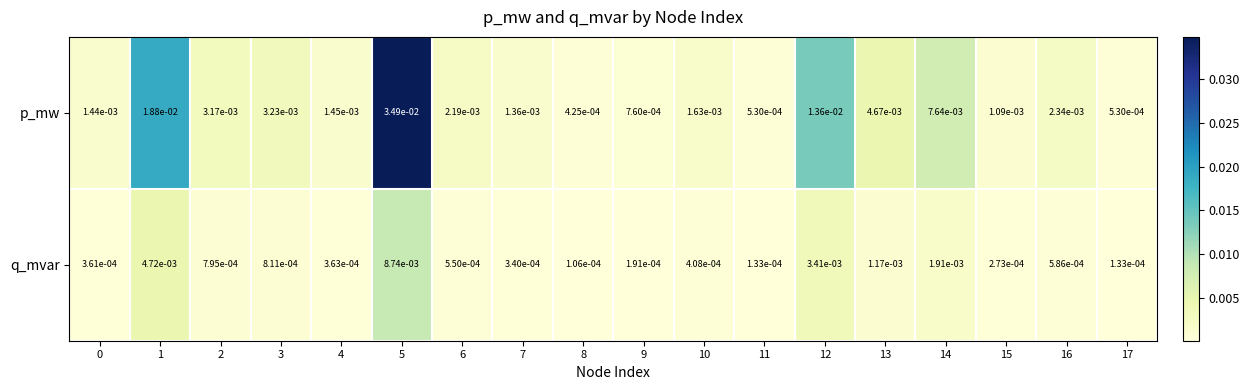

Rank the series by their maximum value, from lowest to highest.

q_mvar, p_mw